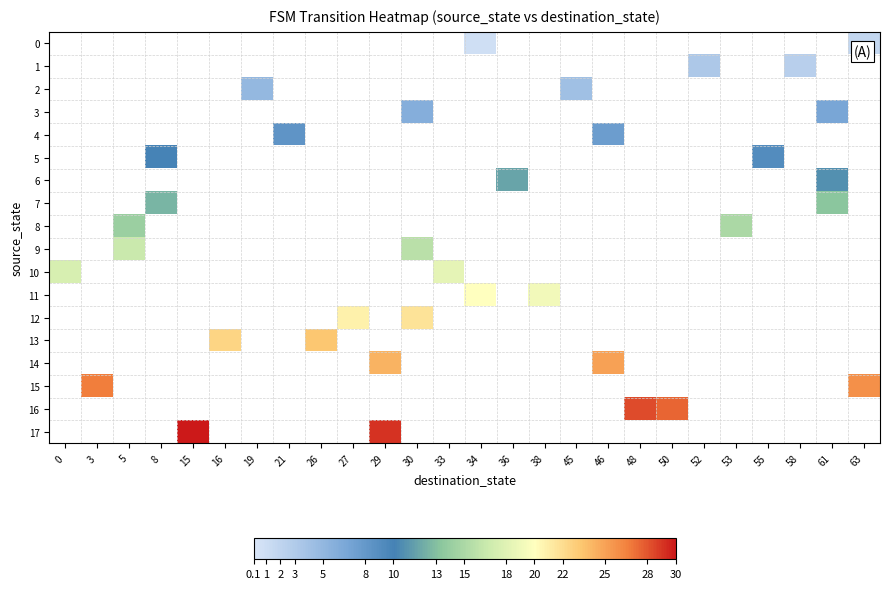

At which category does the chart reach its minimum across all series?

34